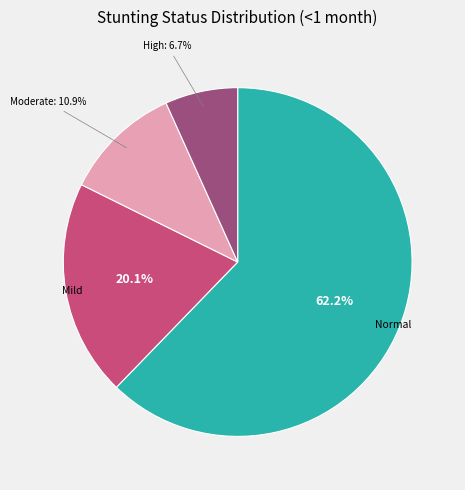

Is there any slice that represents more than half of the pie?

Yes